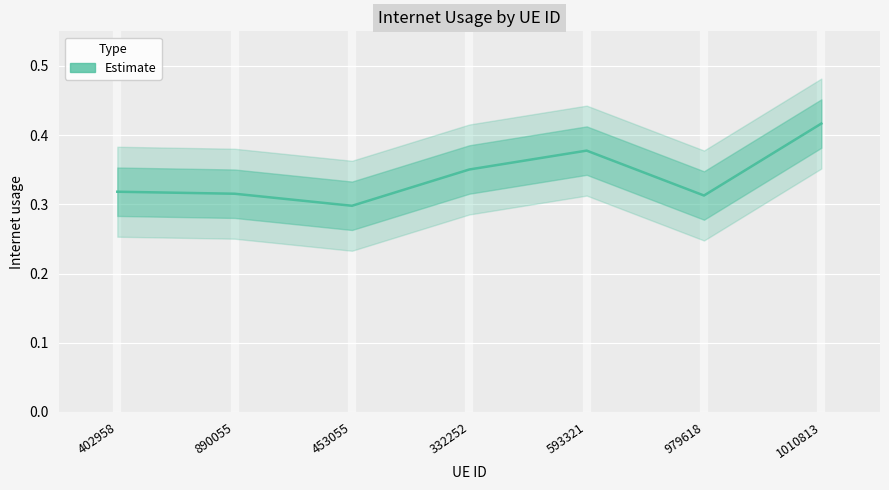

What is the label of the 3rd point from the left?

453055